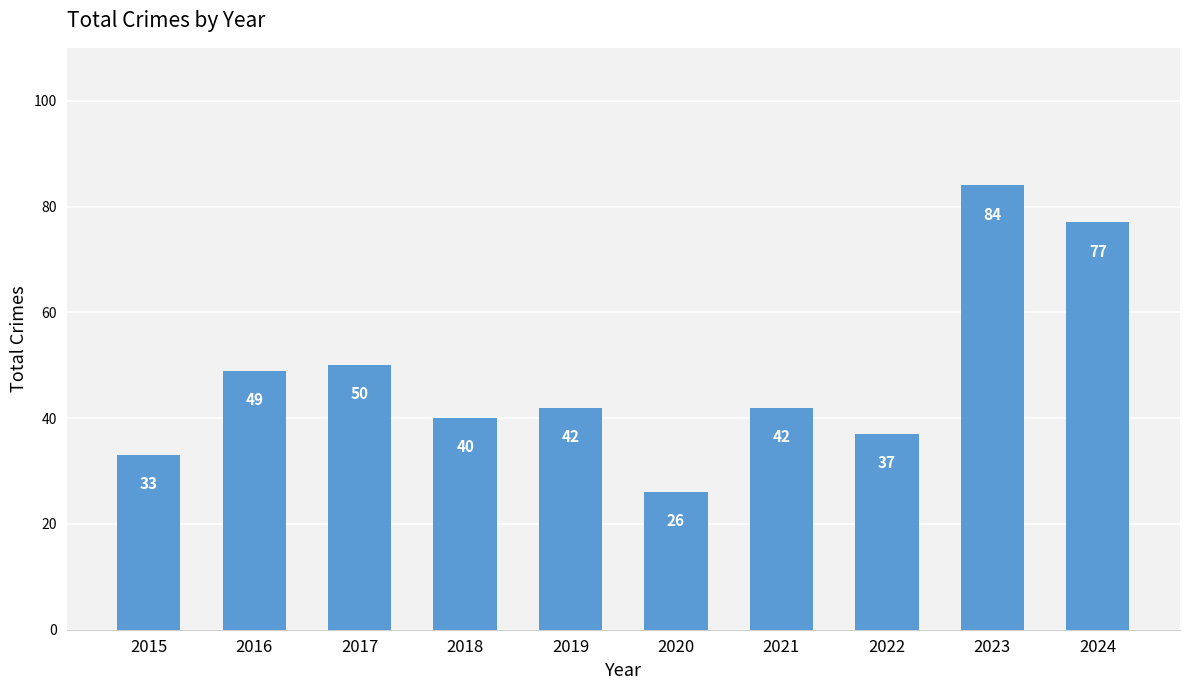

At which label is the value closest to 55?

2017